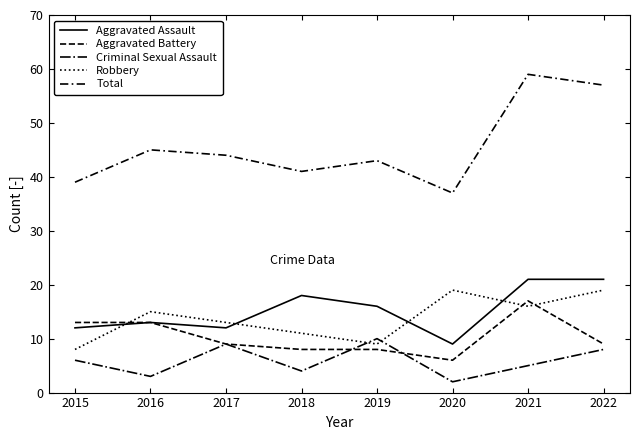

Does the chart have visible grid lines?

No